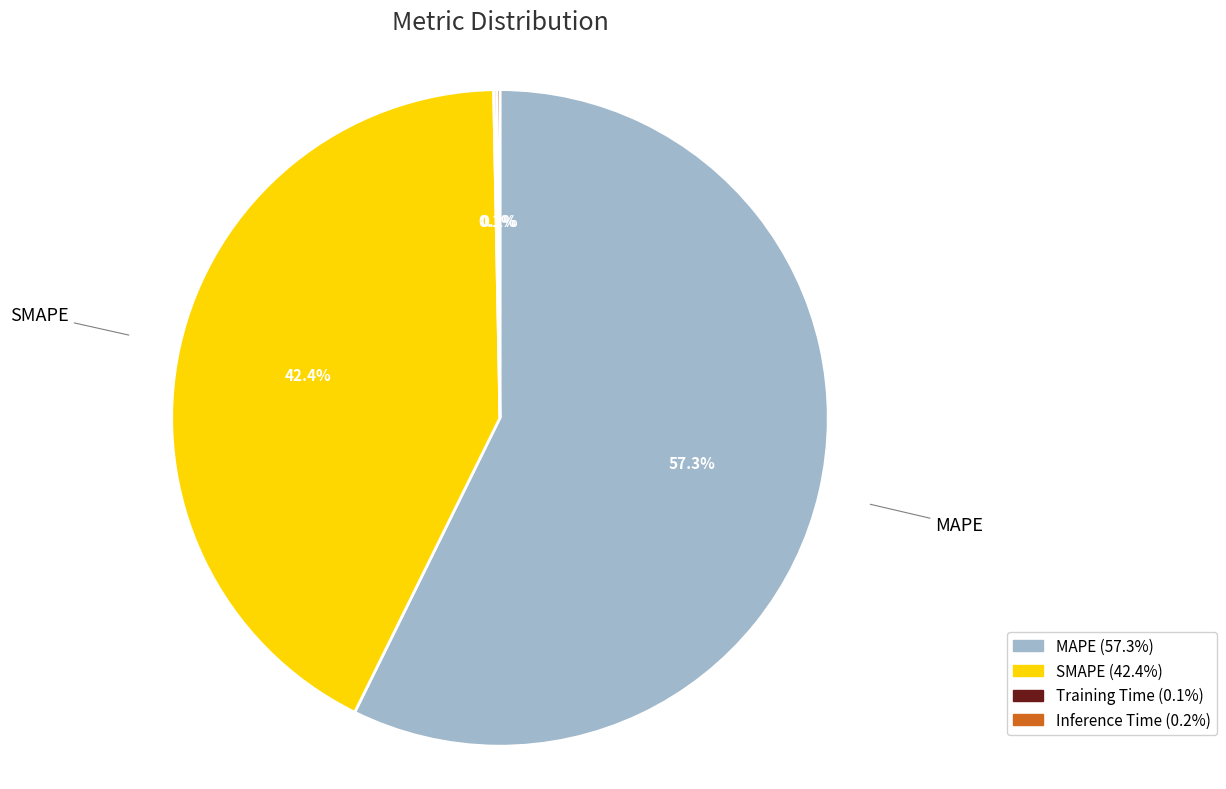

How much of the chart is everything except SMAPE?

57.6%